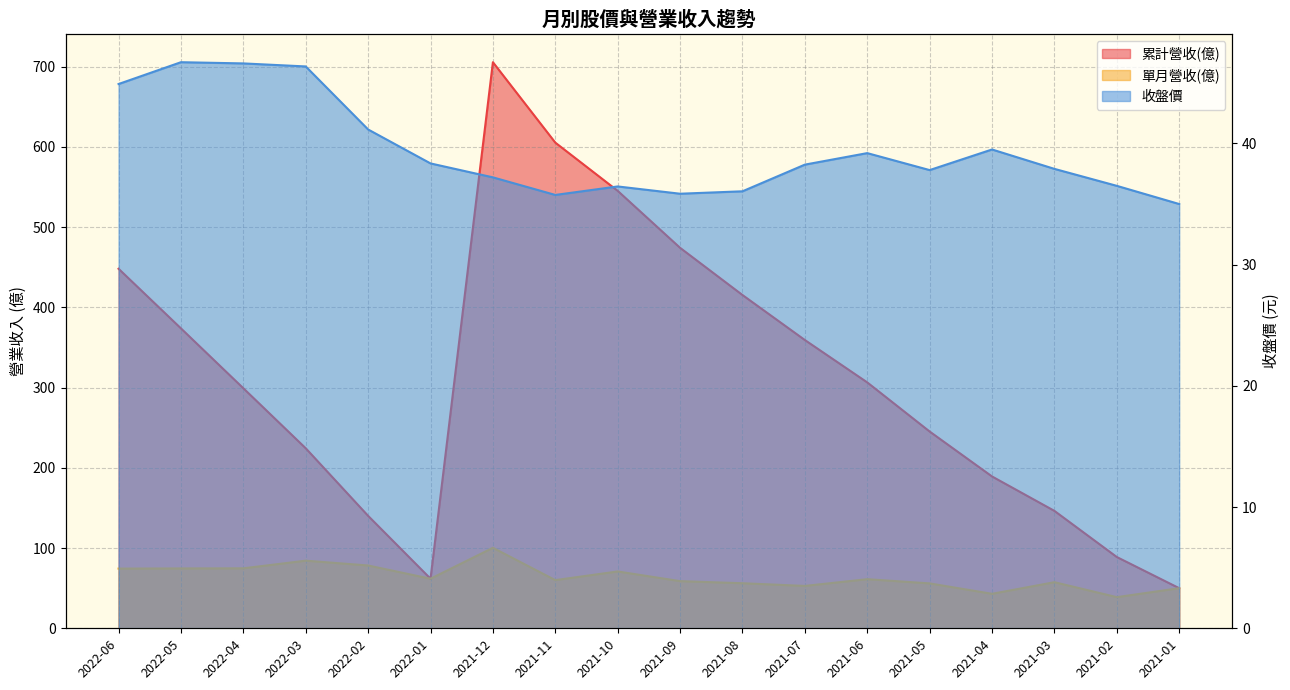

Reading left to right, what are all the values shown in this chart?

累計營收(億): 2022-06=448.0	2022-05=373.7	2022-04=299.1	2022-03=224.3	2022-02=140.1	2022-01=61.8	2021-12=705.4	2021-11=605.2	2021-10=545.1	2021-09=474.1	2021-08=415.3	2021-07=359.2	2021-06=306.4	2021-05=245.2	2021-04=189.2	2021-03=146.3	2021-02=88.8	2021-01=50.0
單月營收(億): 2022-06=74.4	2022-05=74.6	2022-04=74.7	2022-03=84.3	2022-02=78.3	2022-01=61.8	2021-12=100.3	2021-11=60.0	2021-10=70.8	2021-09=58.8	2021-08=56.2	2021-07=52.8	2021-06=61.2	2021-05=56.0	2021-04=43.0	2021-03=57.5	2021-02=38.8	2021-01=50.0
收盤價: 2022-06=44.9	2022-05=46.7	2022-04=46.6	2022-03=46.4	2022-02=41.1	2022-01=38.4	2021-12=37.2	2021-11=35.8	2021-10=36.5	2021-09=35.9	2021-08=36.0	2021-07=38.2	2021-06=39.2	2021-05=37.8	2021-04=39.5	2021-03=37.9	2021-02=36.5	2021-01=35.0